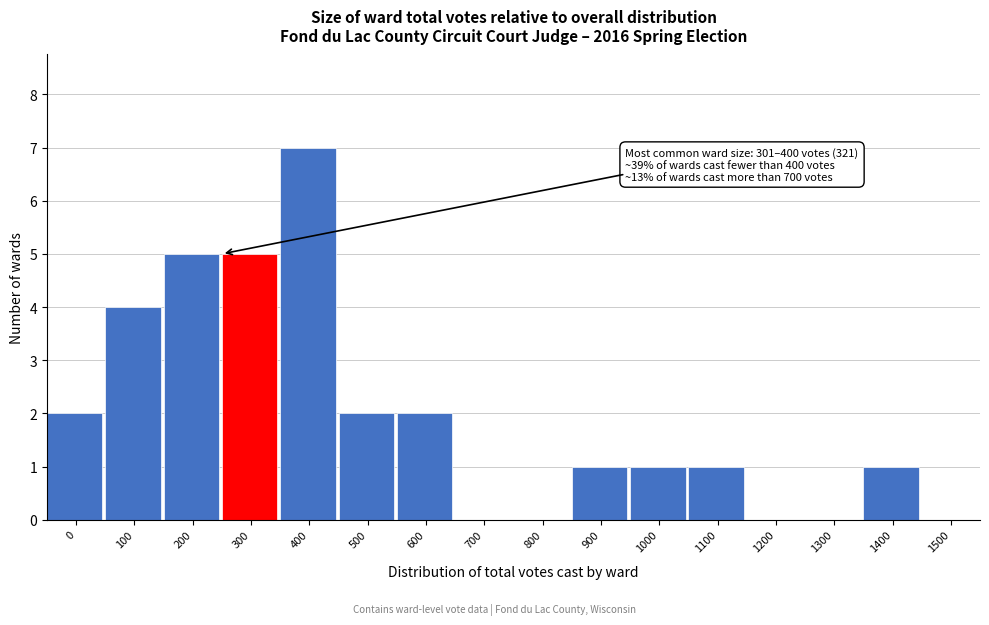

Reading left to right, transcribe all the data shown in this chart.

0=2	100=4	200=5	300=5	400=7	500=2	600=2	700=0	800=0	900=1	1000=1	1100=1	1200=0	1300=0	1400=1	1500=0